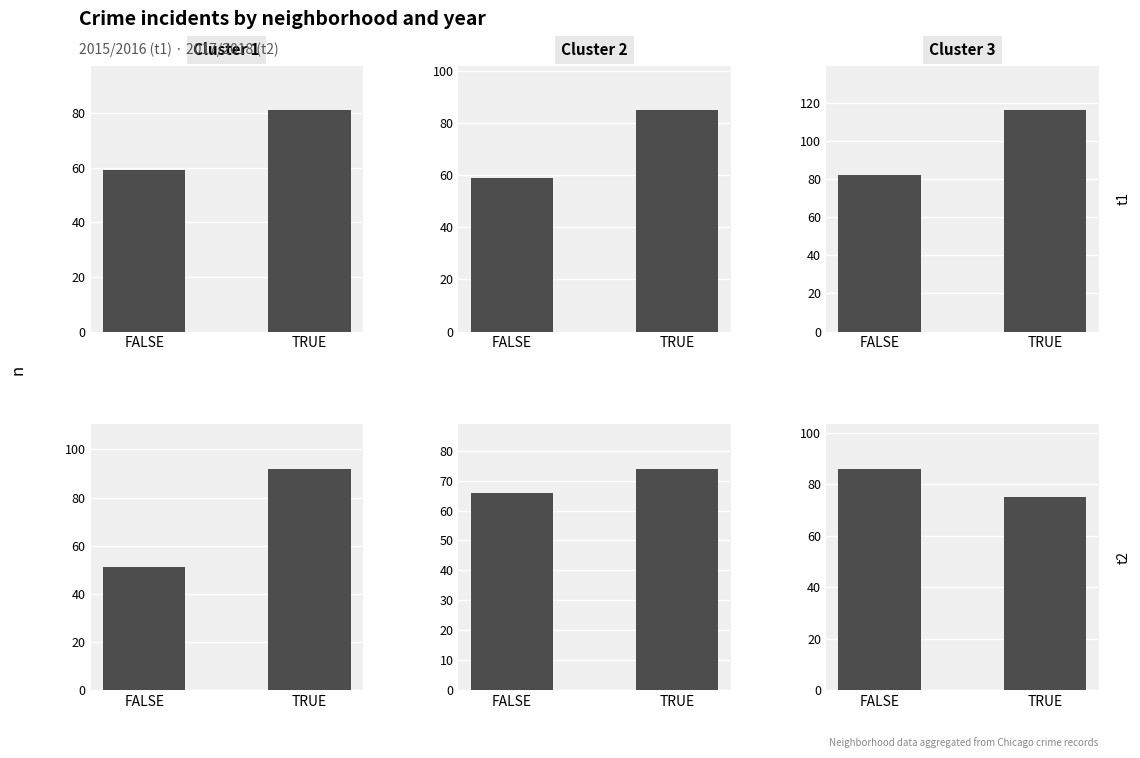

At which label is Cluster 1 closest to 71?

FALSE